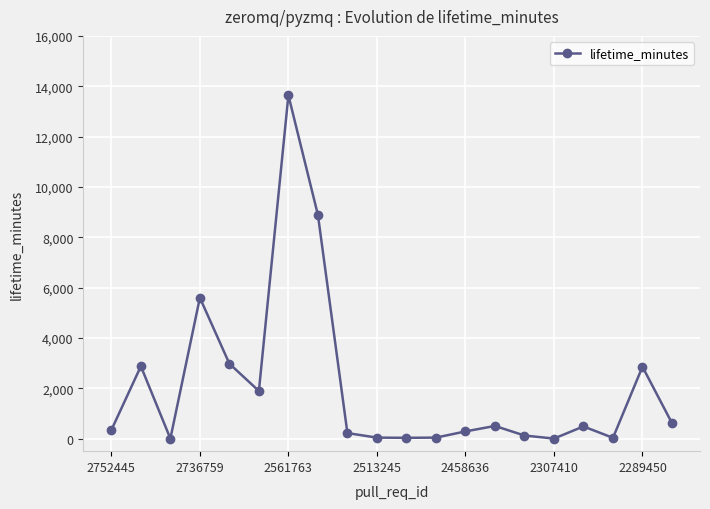

How many data points does each series have?

20